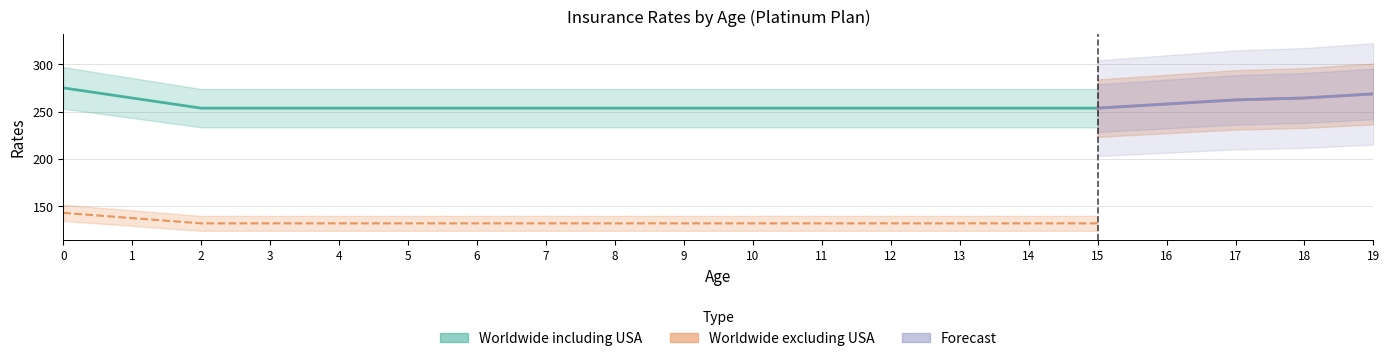

What is the value of the Worldwide including USA point at the 17th from the left?

258.1